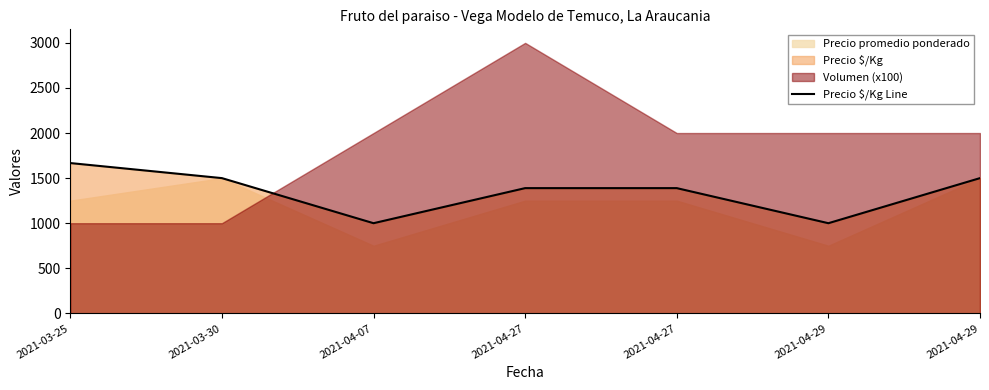

Where is the data nearest to the value 1333?

2021-04-27